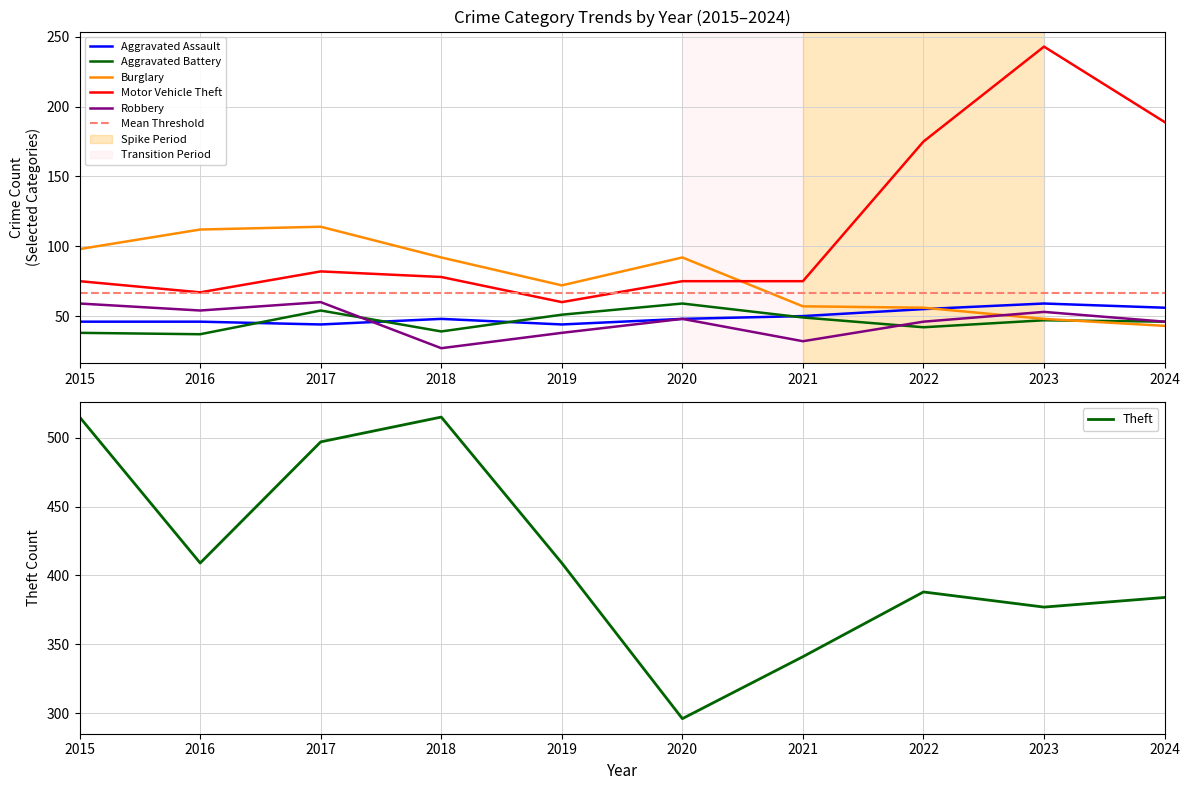

What is the difference between the maximum and minimum values in the Burglary series?

71